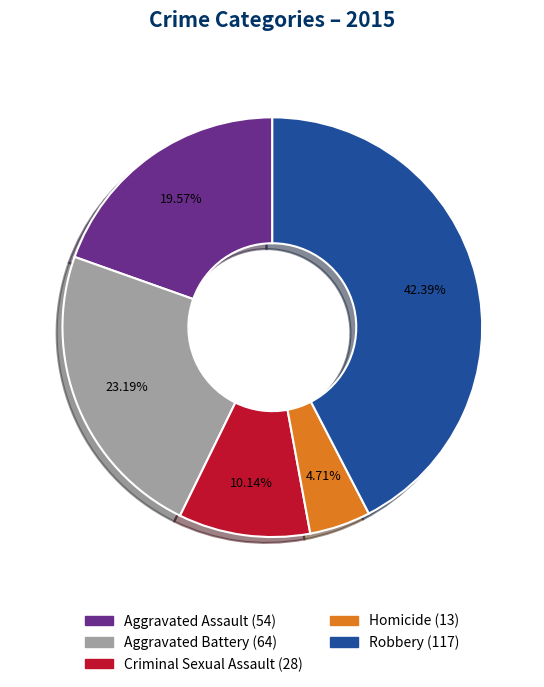

How many slices are in this pie chart?

5